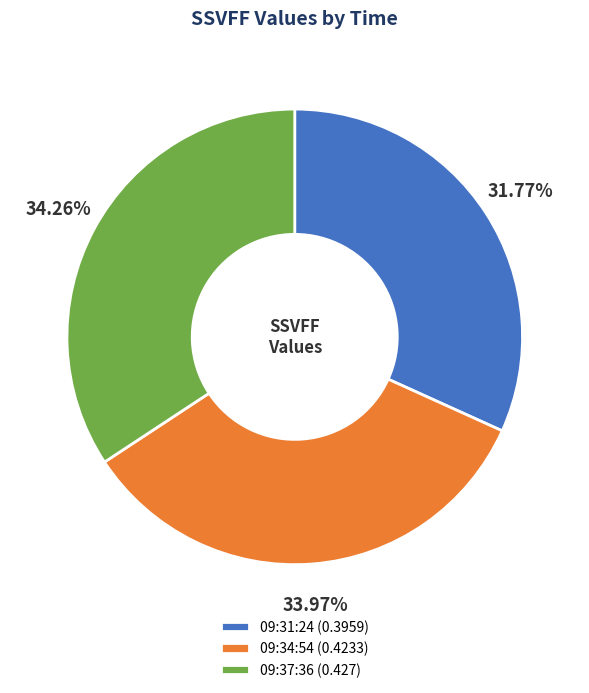

True or false: 09:34:54 accounts for 34% of the total.

True